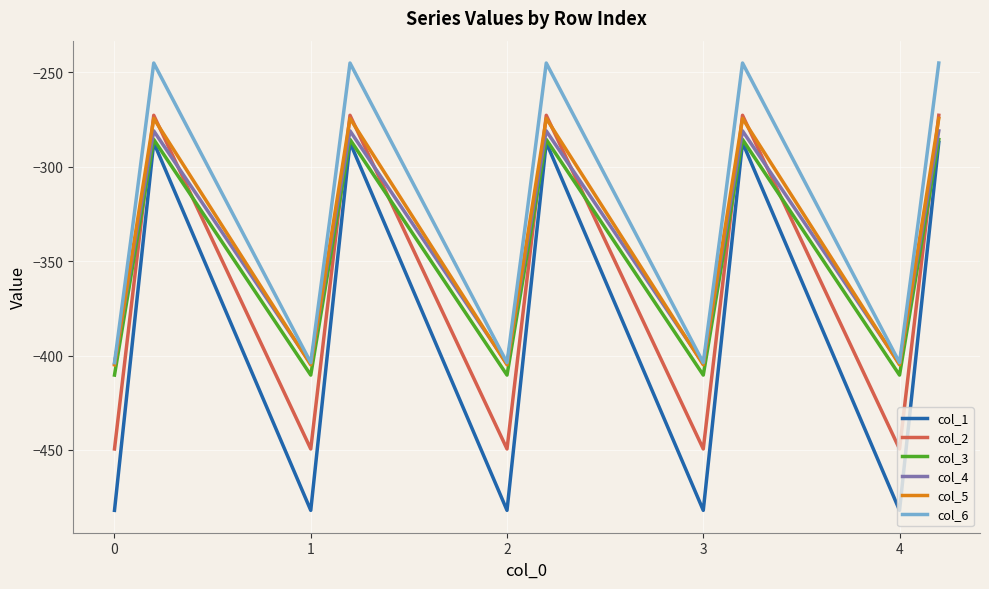

What is the highest value of the col_4 series?

-281.0